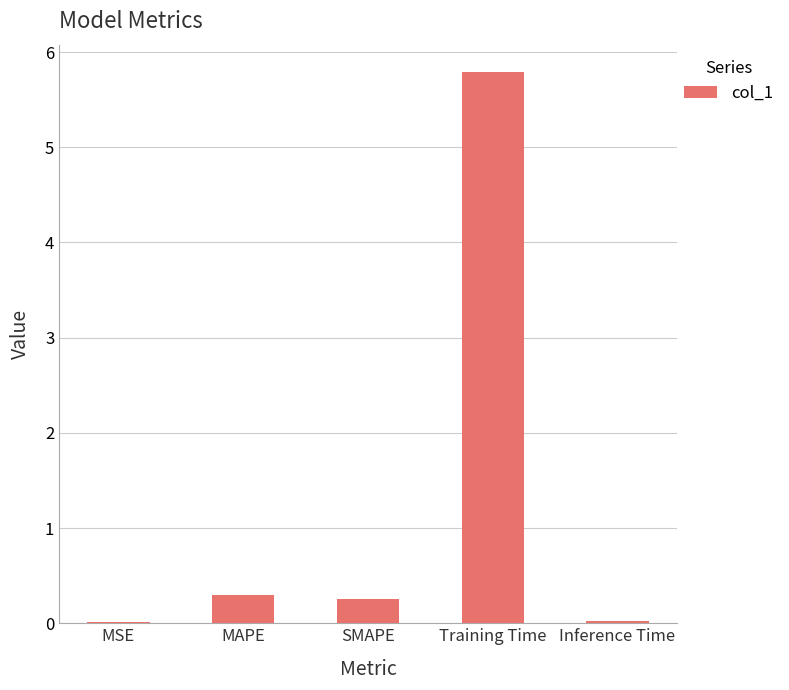

What is the change in value from SMAPE to Inference Time?

-0.2